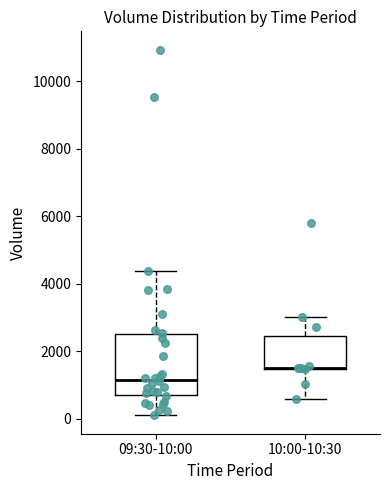

Which box is the tallest, from its lower edge to its upper edge?

09:30-10:00